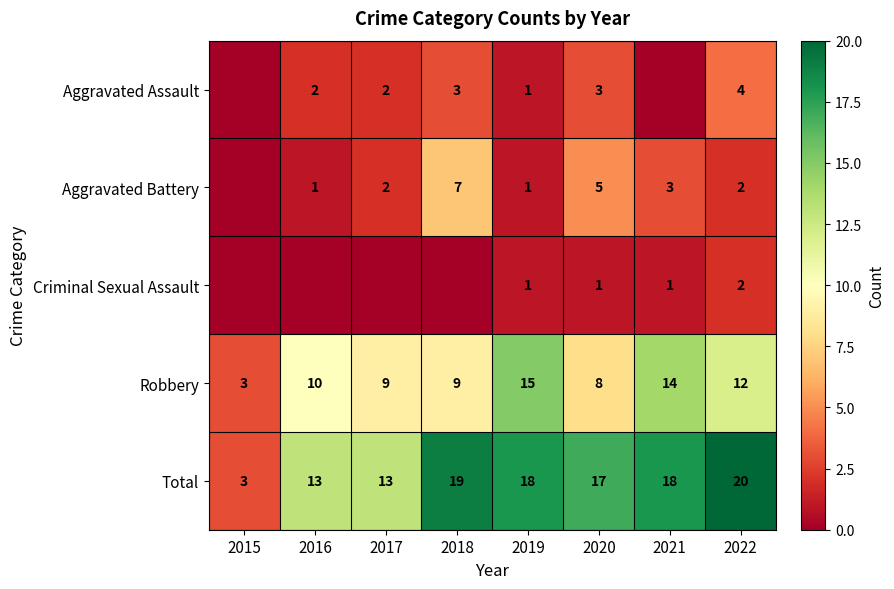

The value of Criminal Sexual Assault at 2021 is 1. True or false?

True